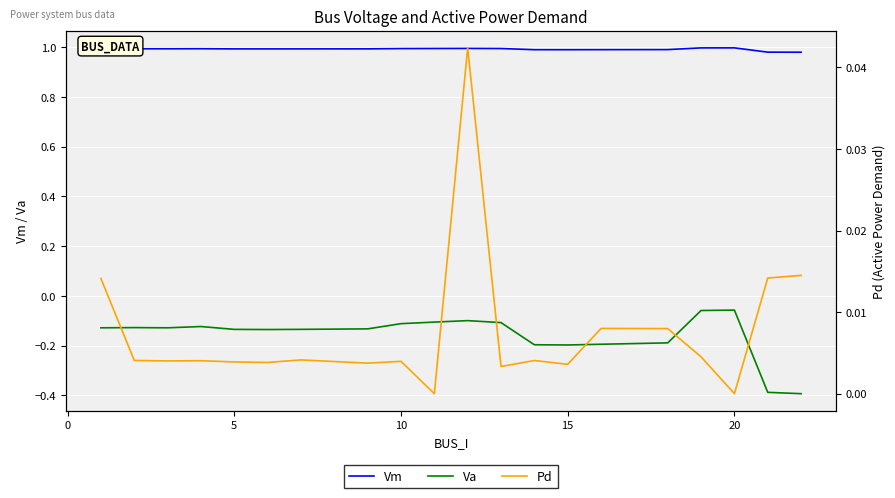

Reading left to right, list all the values displayed in this chart.

Vm: 1.0	1.0	1.0	1.0	1.0	1.0	1.0	1.0	1.0	1.0	1.0	1.0	1.0	1.0	1.0	1.0	1.0	1.0	1.0	1.0
Va: -0.1	-0.1	-0.1	-0.1	-0.1	-0.1	-0.1	-0.1	-0.1	-0.1	-0.1	-0.1	-0.2	-0.2	-0.2	-0.2	-0.1	-0.1	-0.4	-0.4
Pd: 0.0	0.0	0.0	0.0	0.0	0.0	0.0	0.0	0.0	0.0	0.0	0.0	0.0	0.0	0.0	0.0	0.0	0.0	0.0	0.0